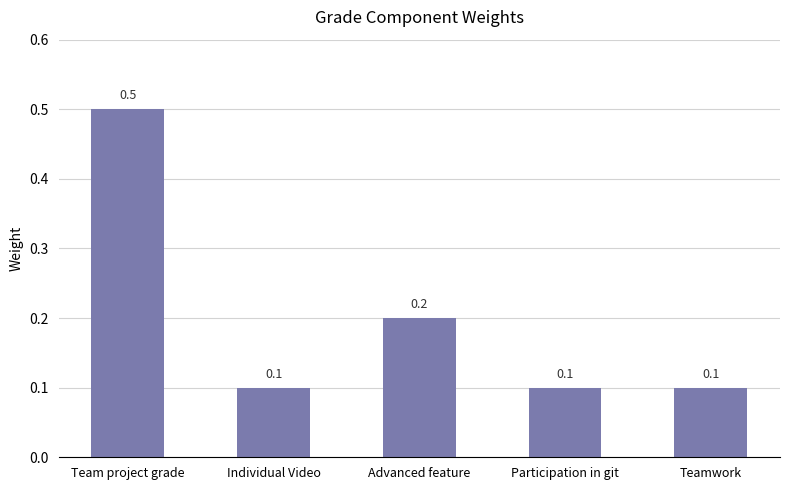

What is the sum of the values at Individual Video and Advanced feature?

0.3